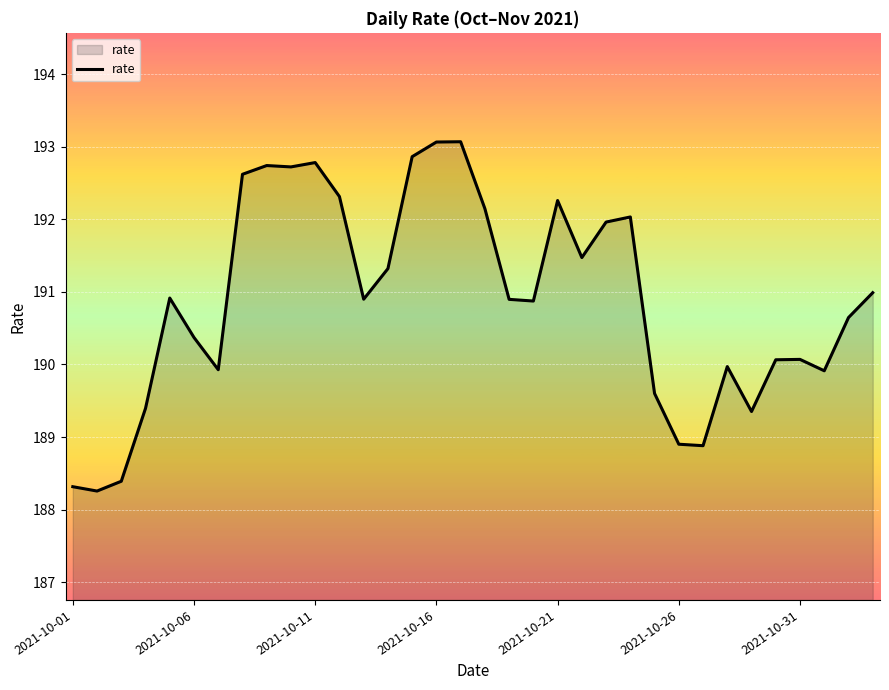

What is the difference between the maximum and minimum values?

4.8